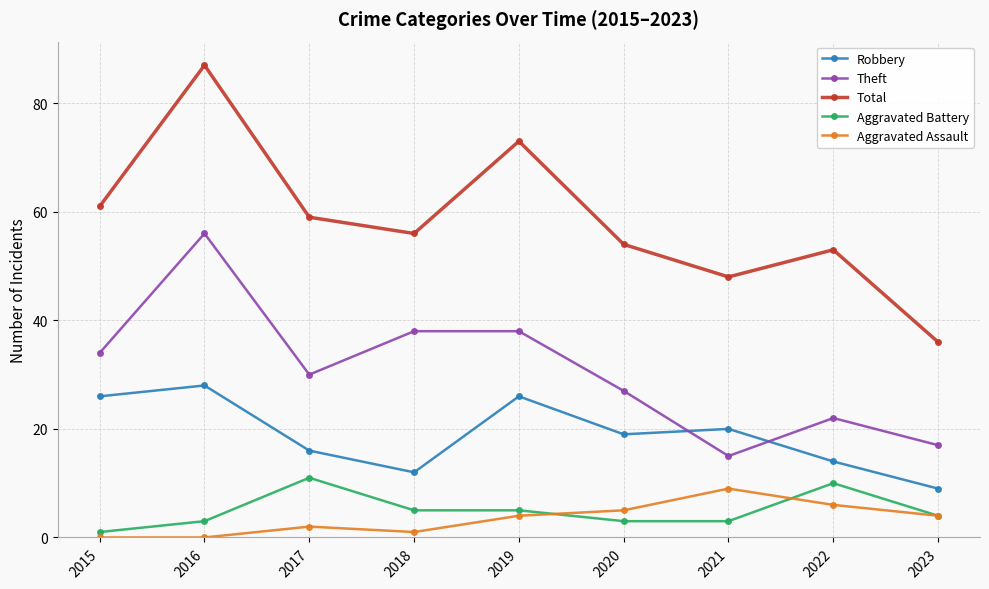

What is the value of the Robbery point at the 4th from the left?

12